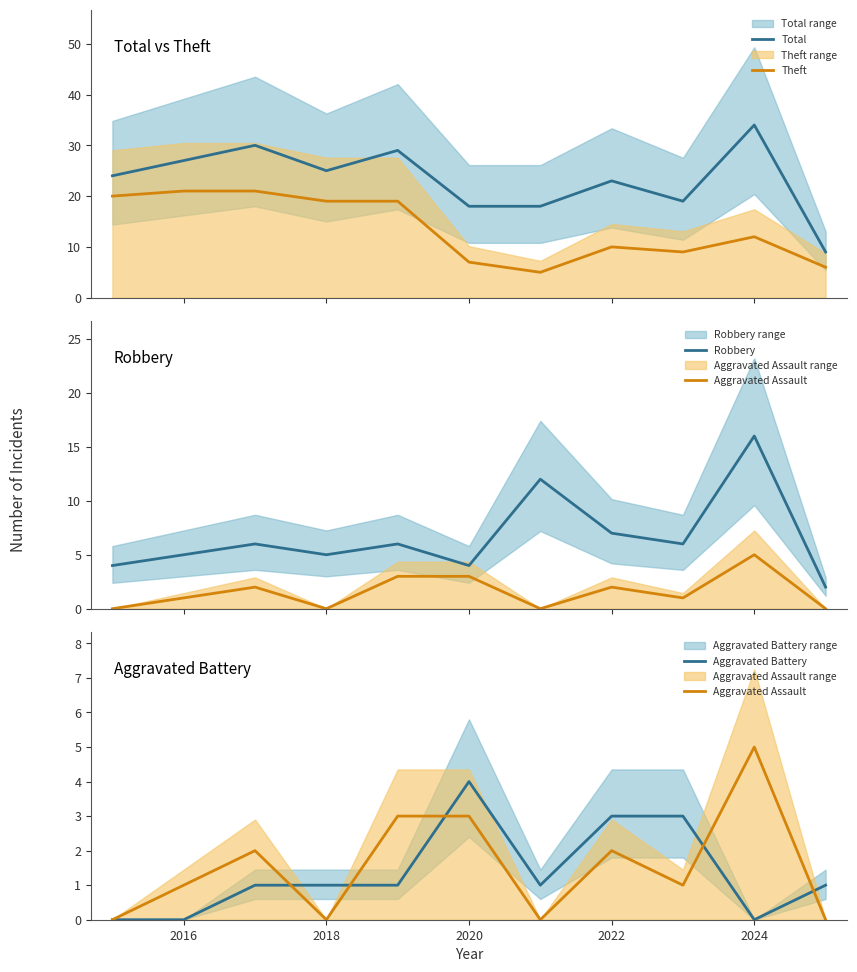

True or false: Total and Theft intersect in this chart.

False